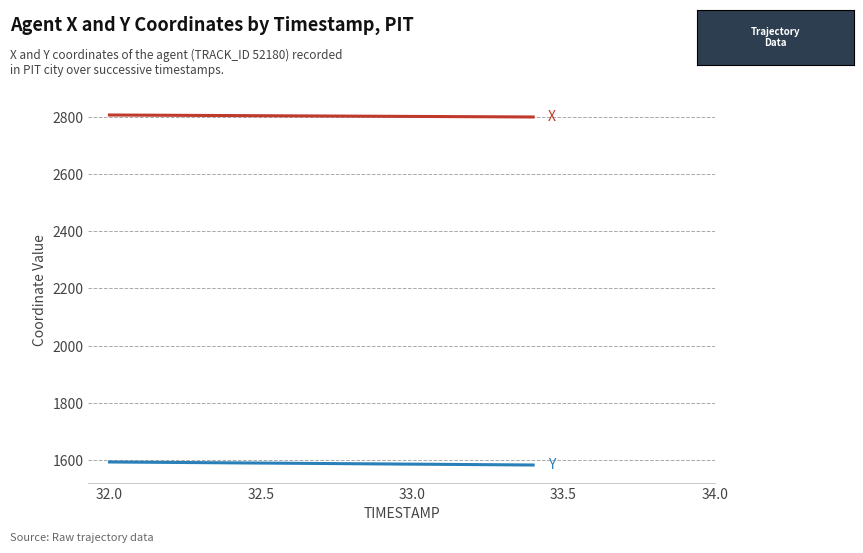

What is the smallest value displayed?

1581.1